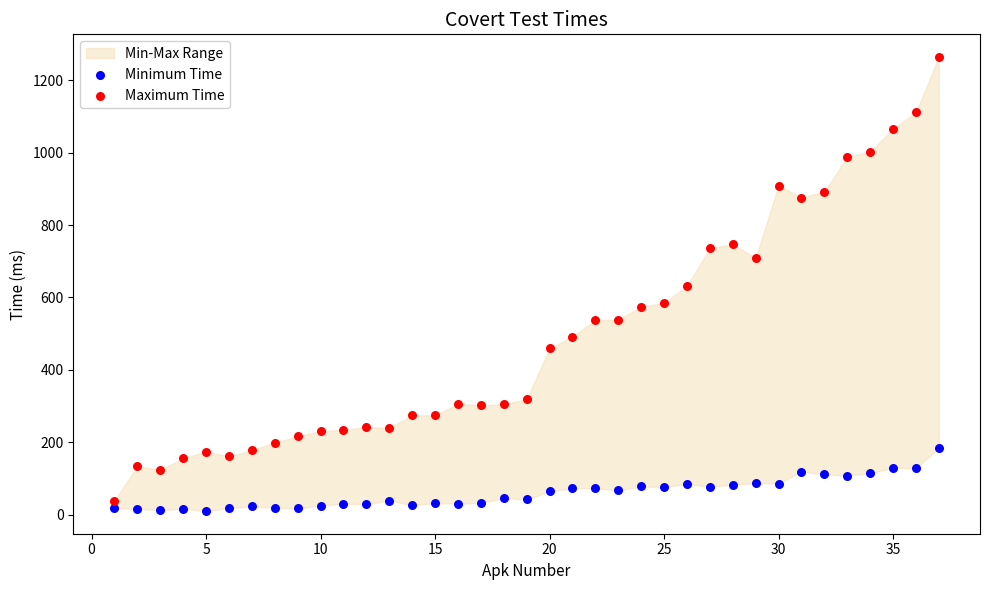

Across all data points, what is the range of Y values (max minus min)?

1254